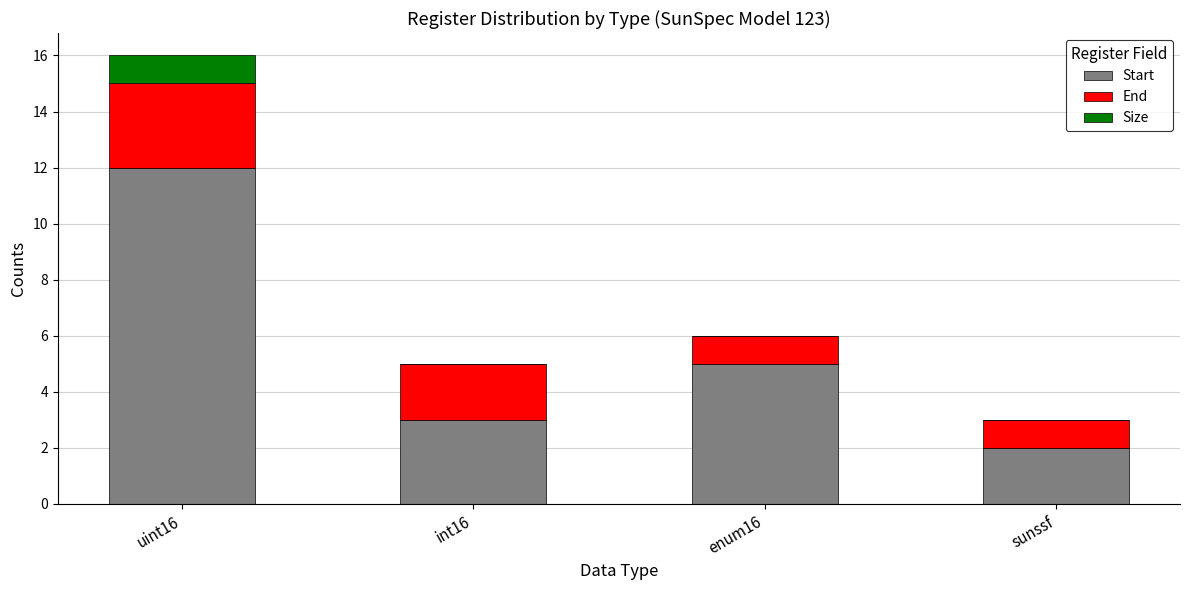

What are all the series names shown in the legend?

Start, End, Size